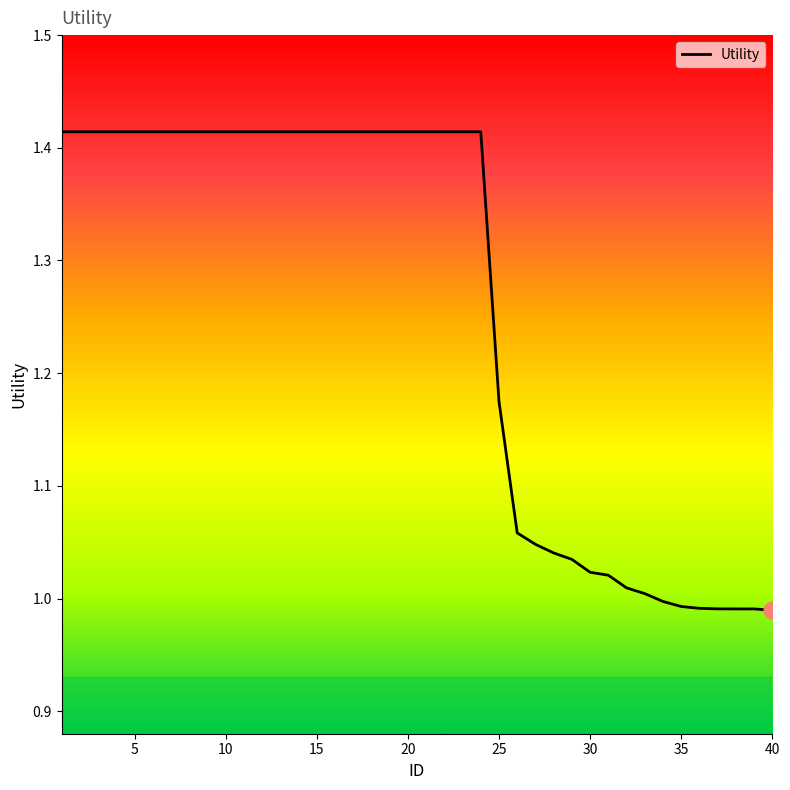

What is the difference between the maximum and minimum values?

0.4